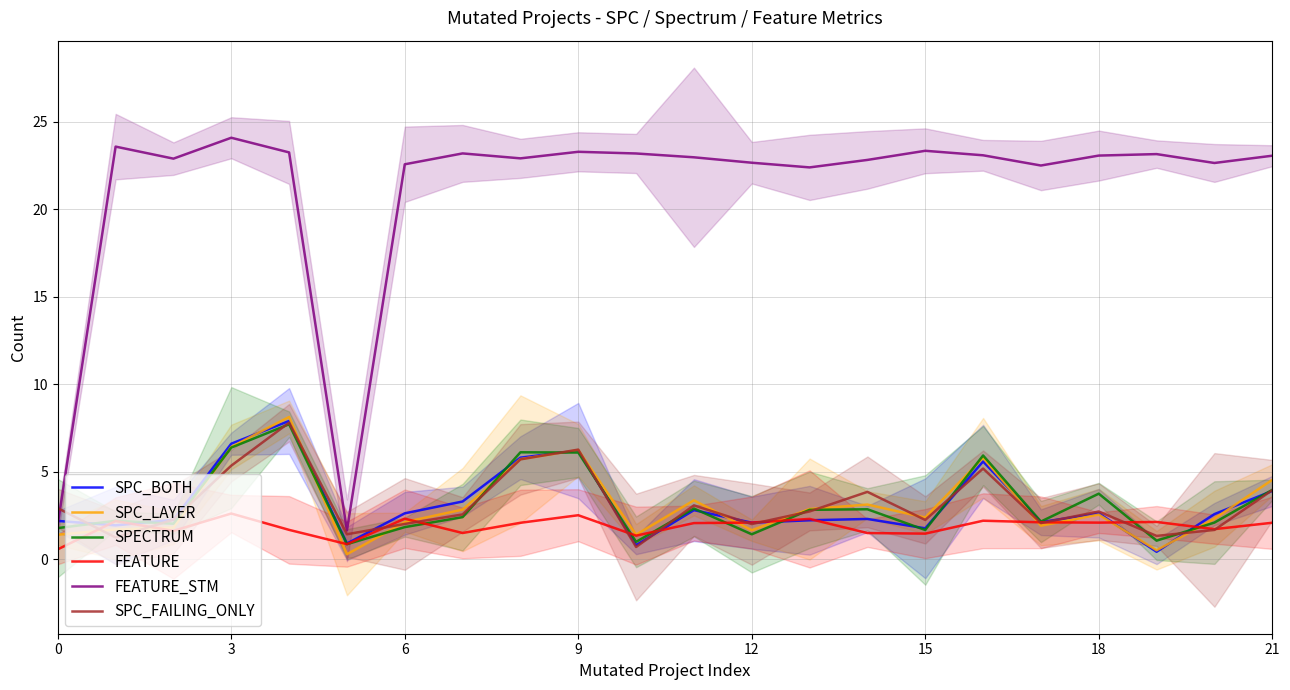

Between 20 and 16, which is larger?

16